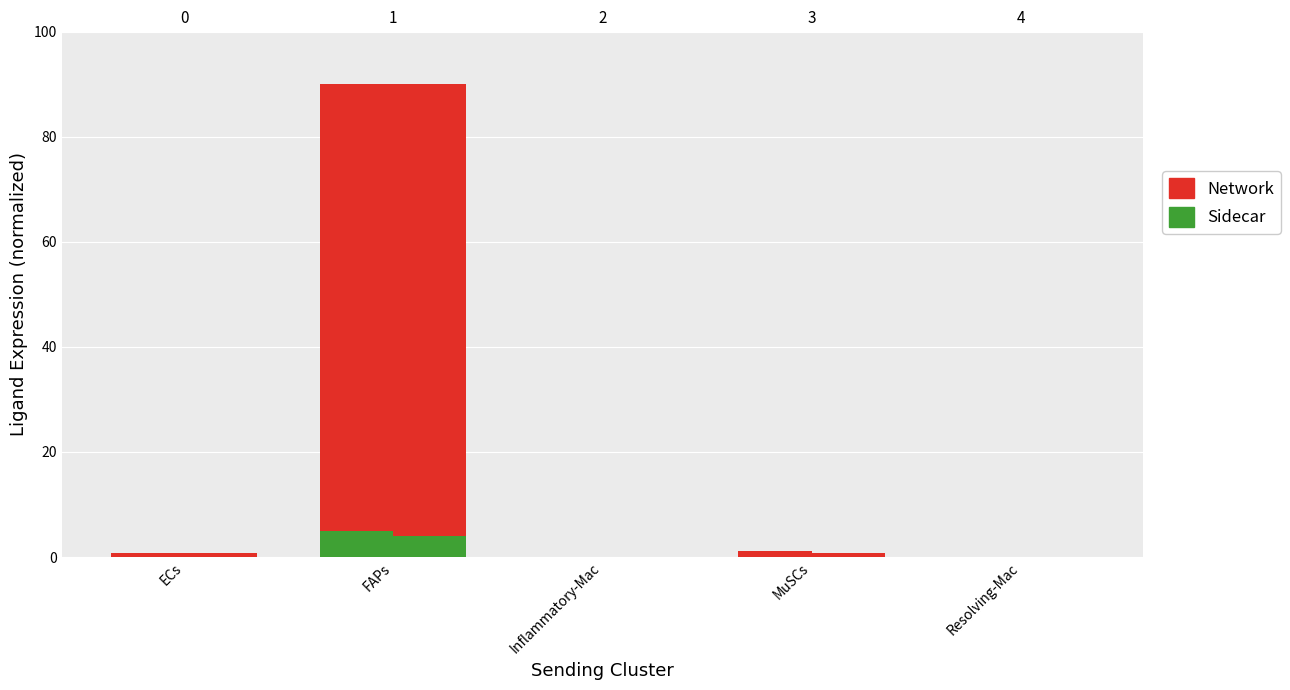

Count the number of data series in this chart.

2